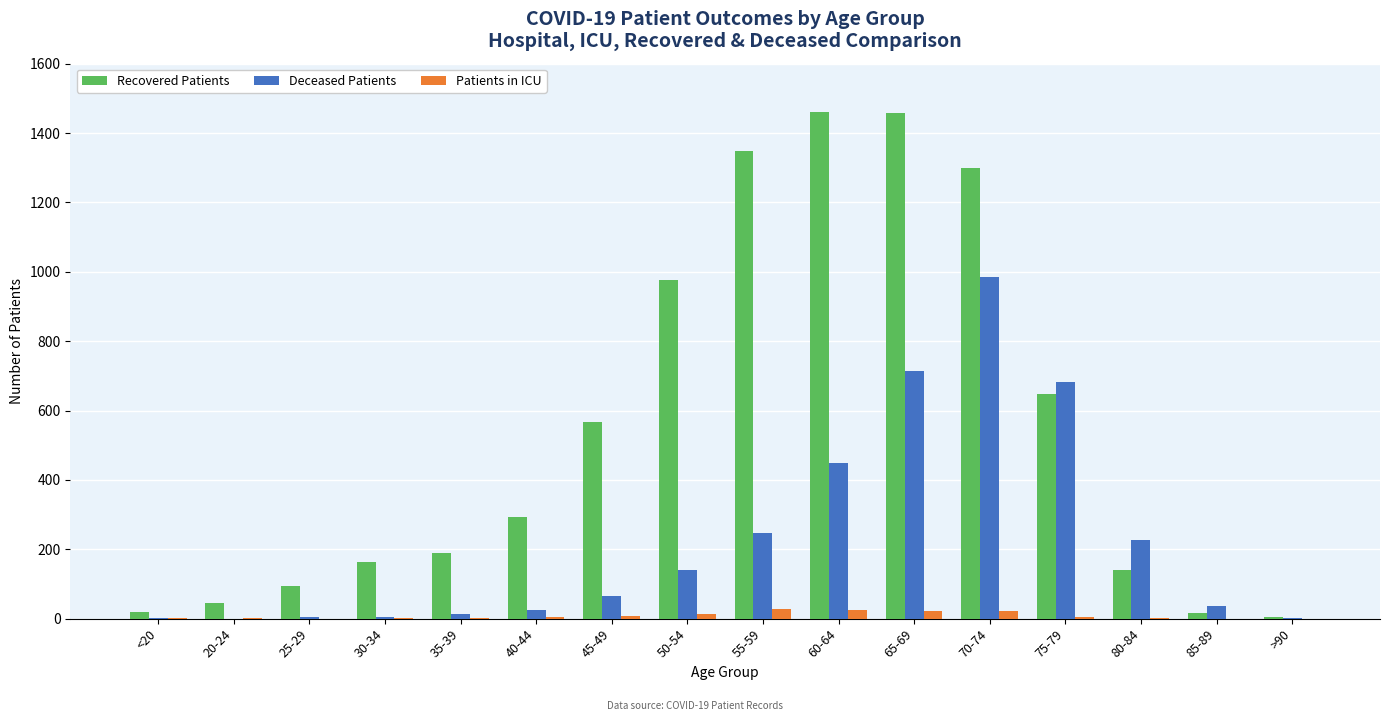

Count the number of categories in the chart.

16